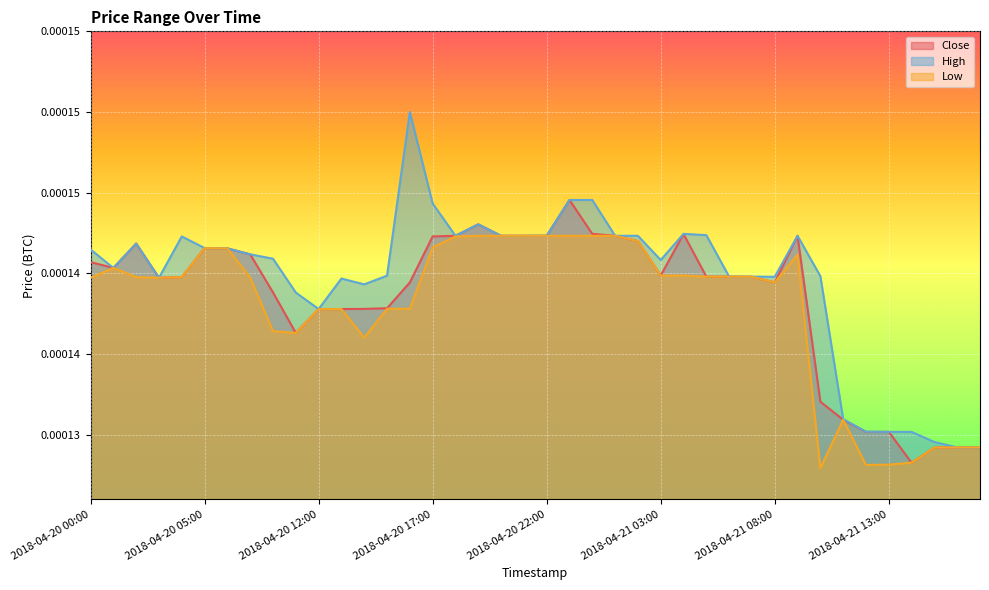

How many Close values are between 0 and 1?

40